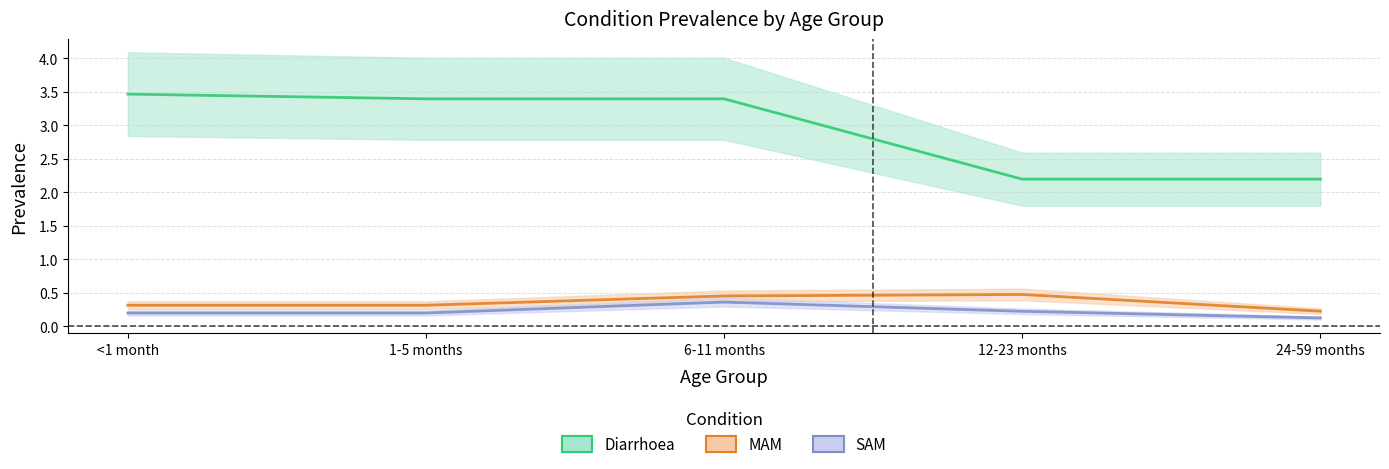

What is the spread (max minus min) of values at 6-11 months?

3.0